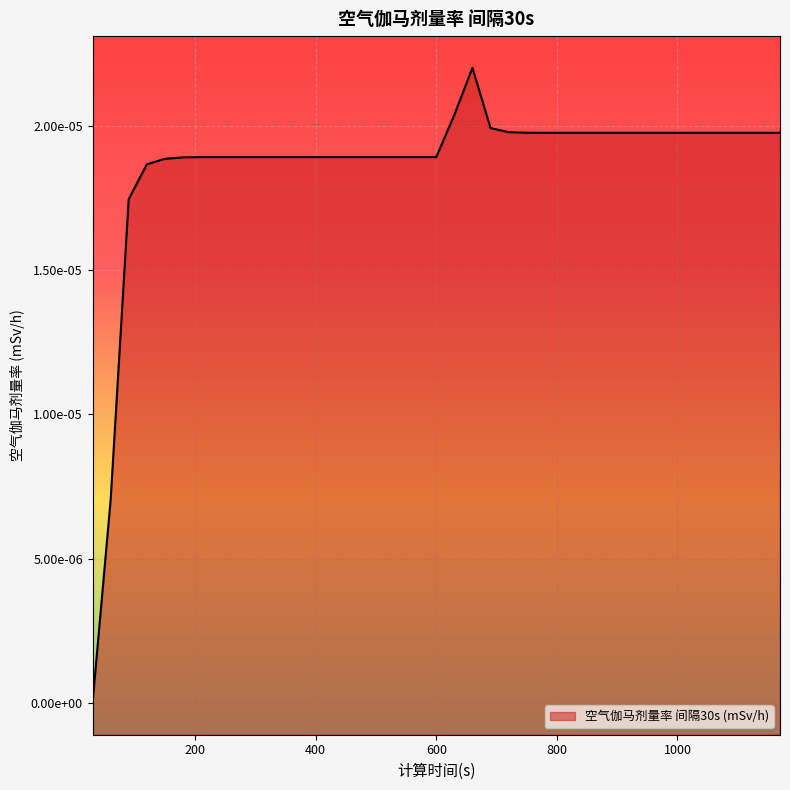

Which has a higher value, 690 or 780?

690